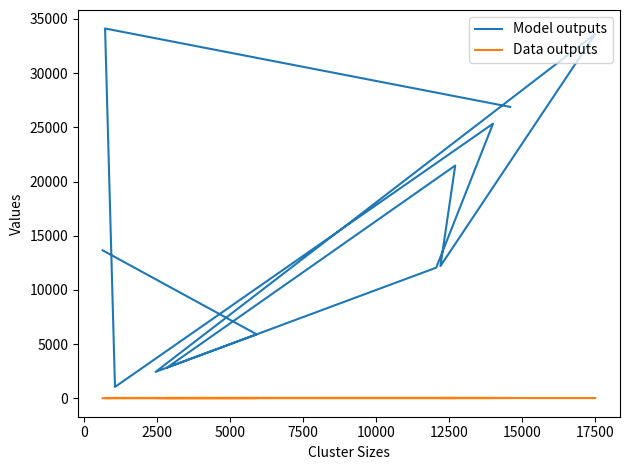

The Model outputs series shows 20148 at 17500. True or false?

False